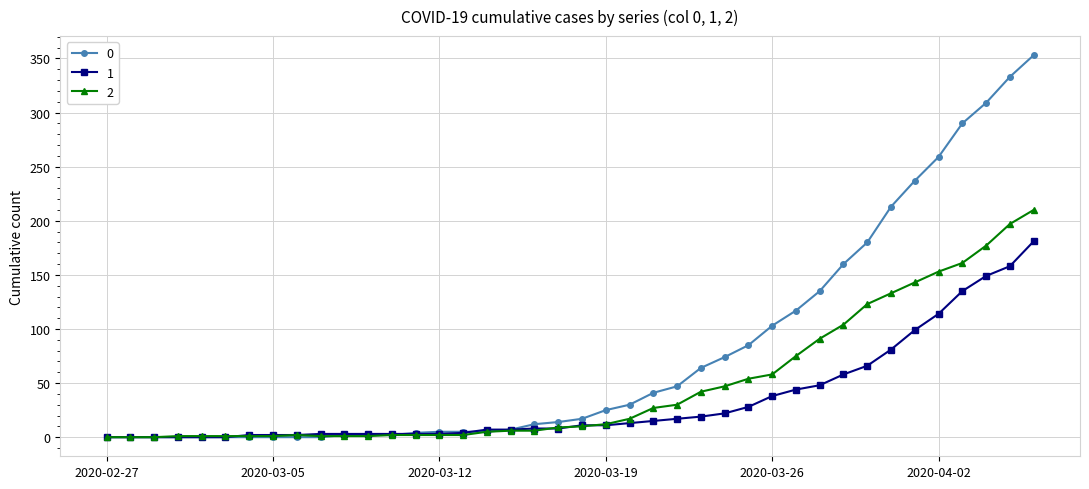

True or false: 2 has more than 0 points higher than both neighbors.

True